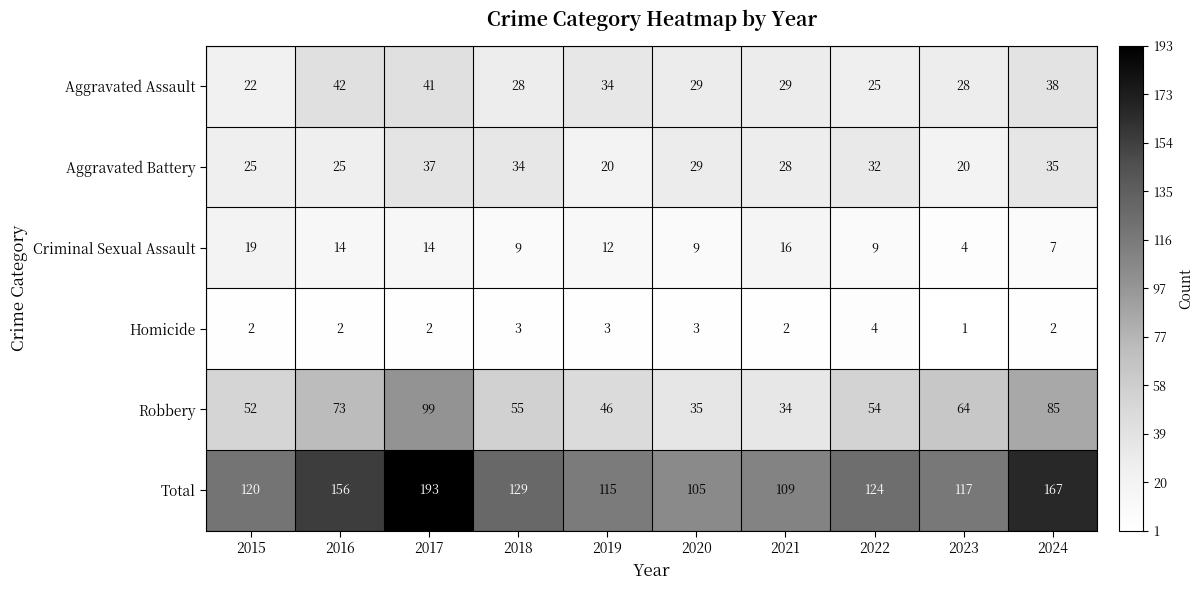

Is it true that Criminal Sexual Assault equals 16 at 2021?

True